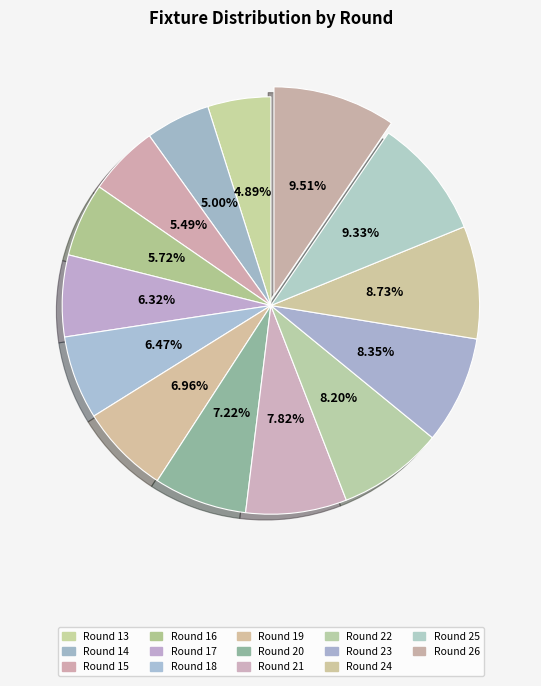

Does Round 15 represent more than half of the total?

No